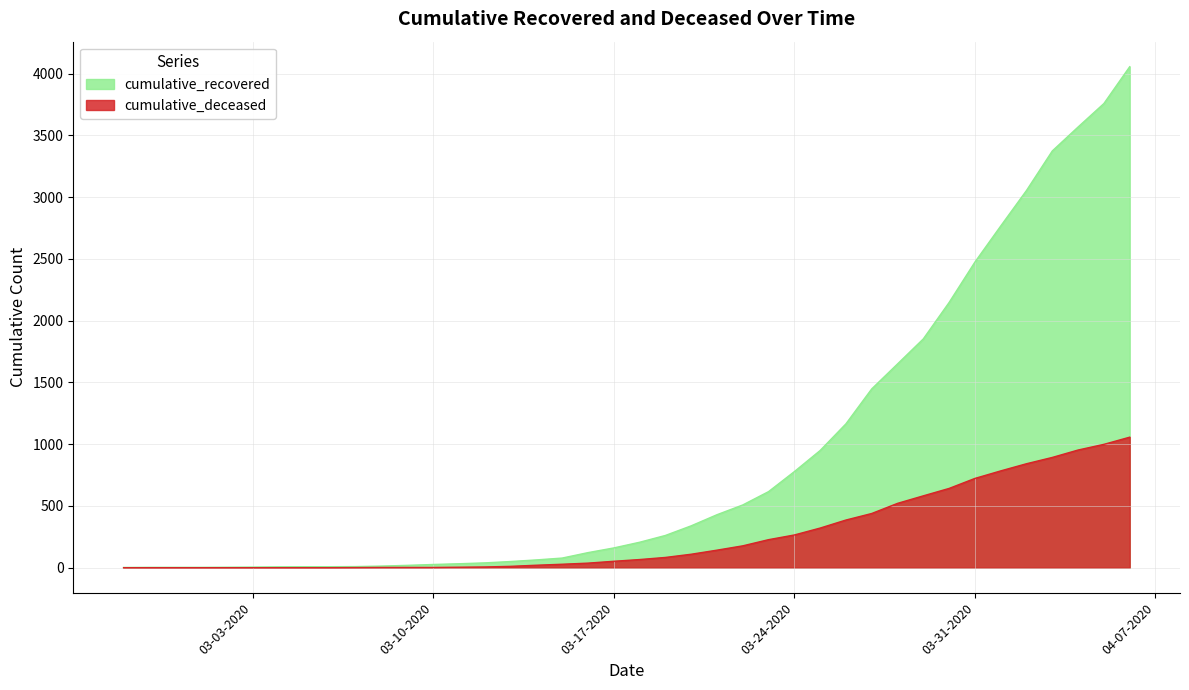

How many values in the cumulative_recovered series are below 206?

20